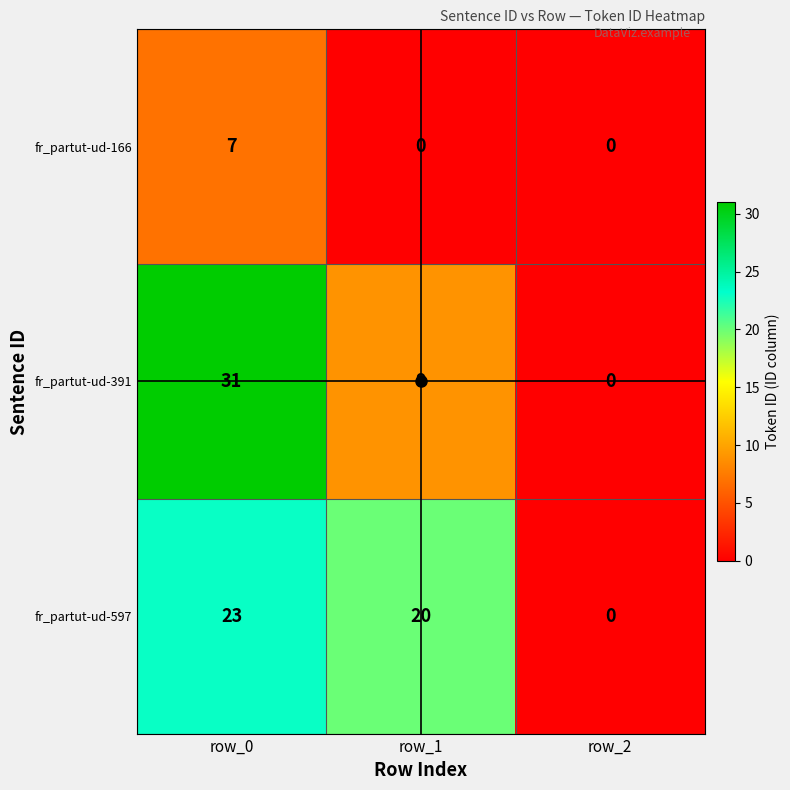

What is the approximate value of fr_partut-ud-597 at row_1, to the nearest 10?

20